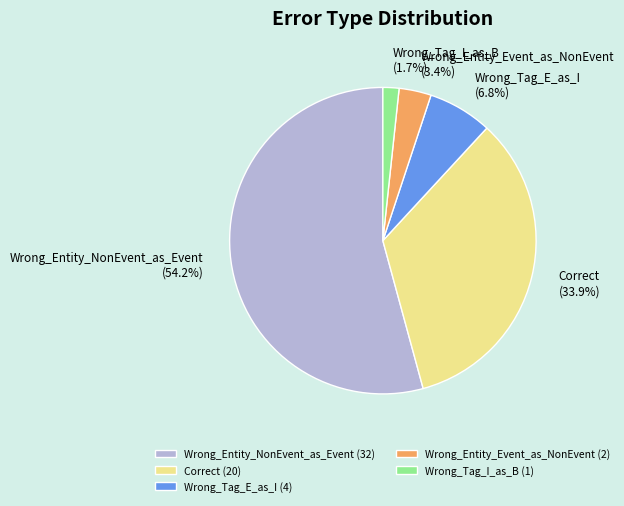

Count the number of slices in the pie.

5